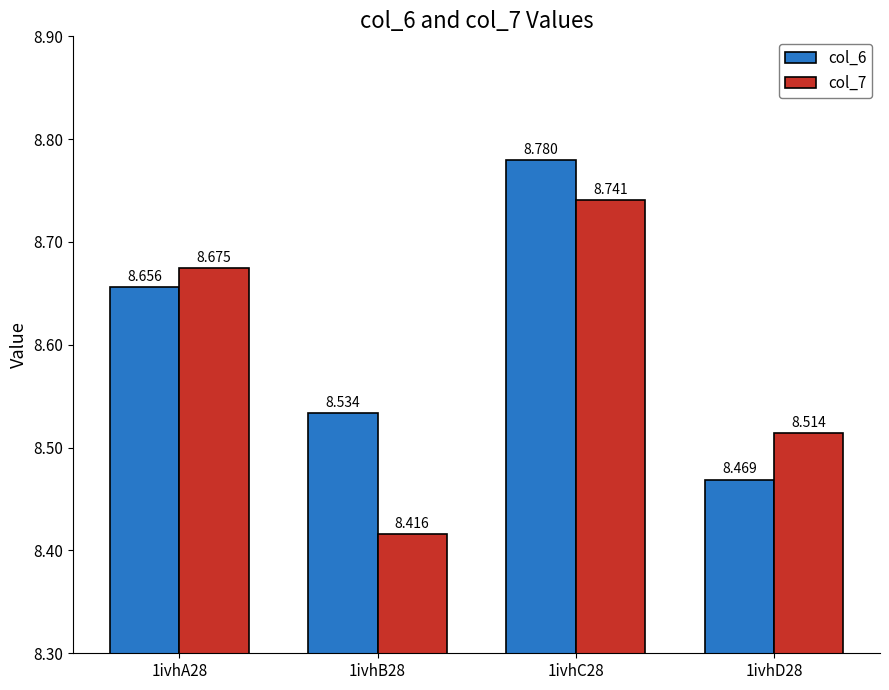

What is the total value across all series at 1ivhA28?

17.3